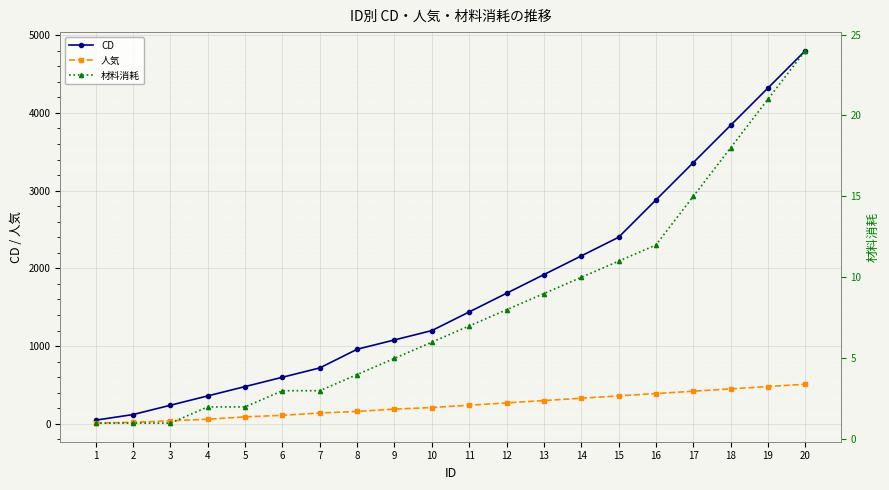

Count the number of data series in this chart.

3